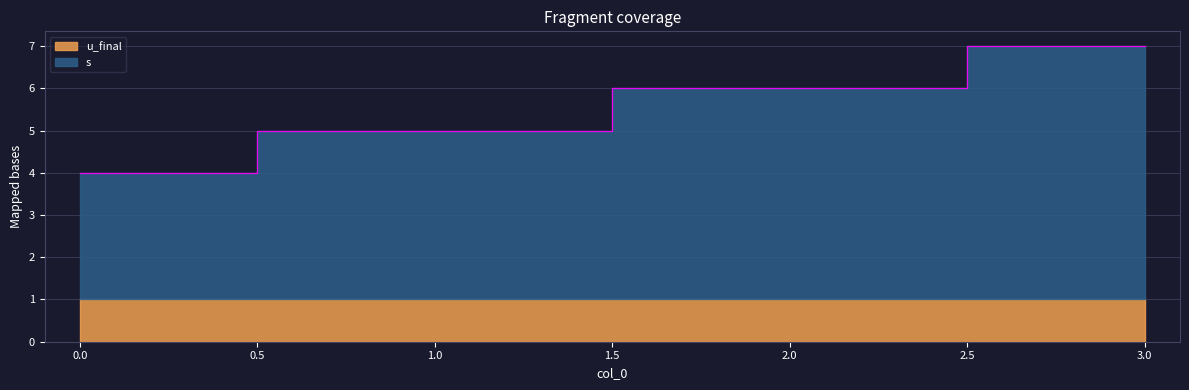

Does the chart display data point markers on the line(s)?

No